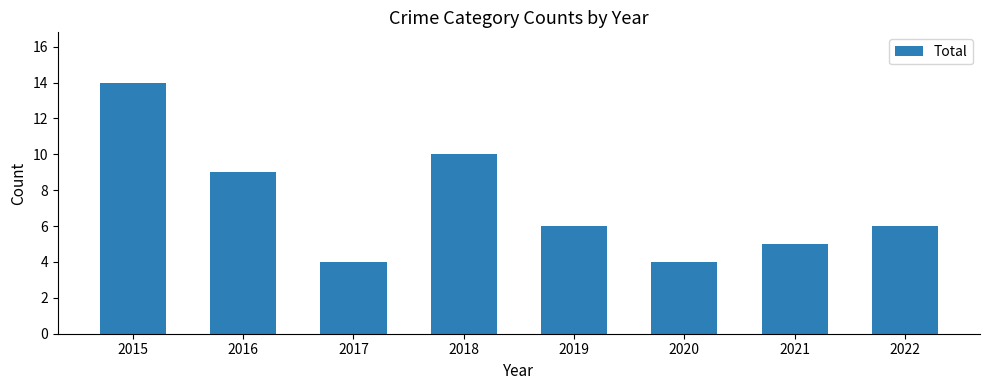

What is the difference between the maximum and minimum values?

10